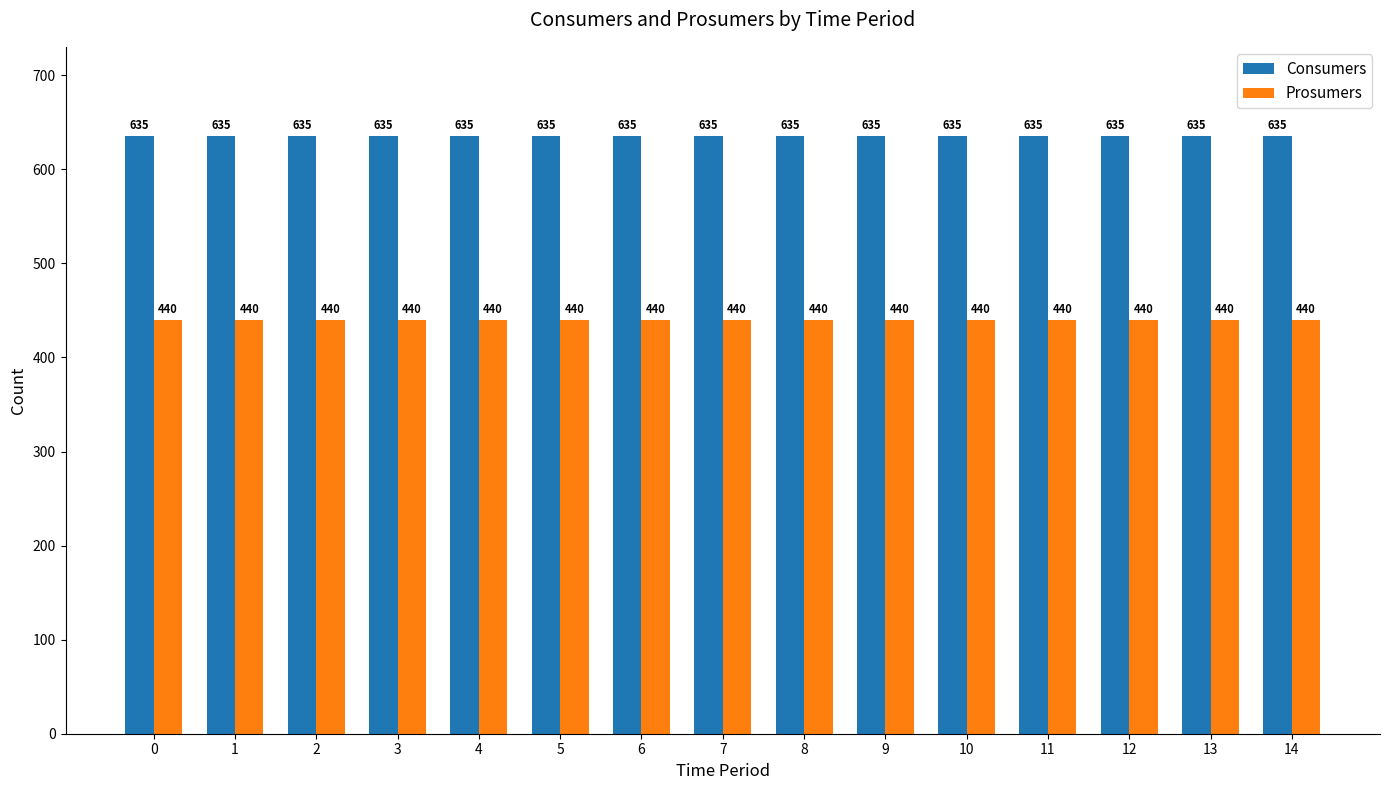

What is the maximum value shown in the chart?

635